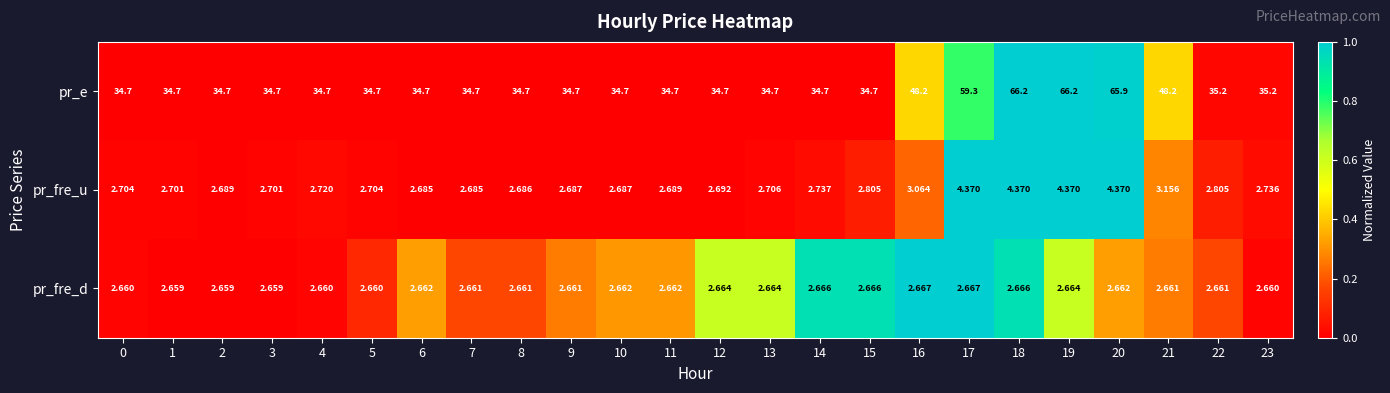

Which series has the largest total across all categories?

pr_e